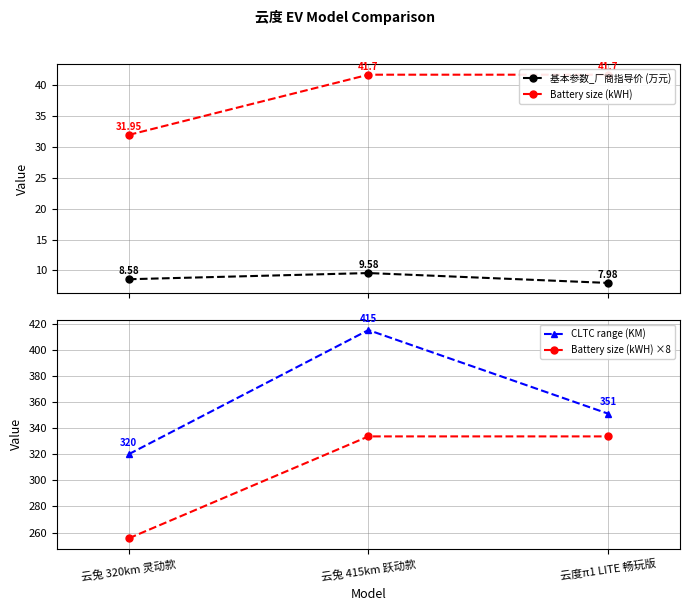

Rank the series at 云度π1 LITE 畅玩版 from highest to lowest value.

CLTC range (KM), Battery size (kWH) ×8, Battery size (kWH), 基本参数_厂商指导价 (万元)